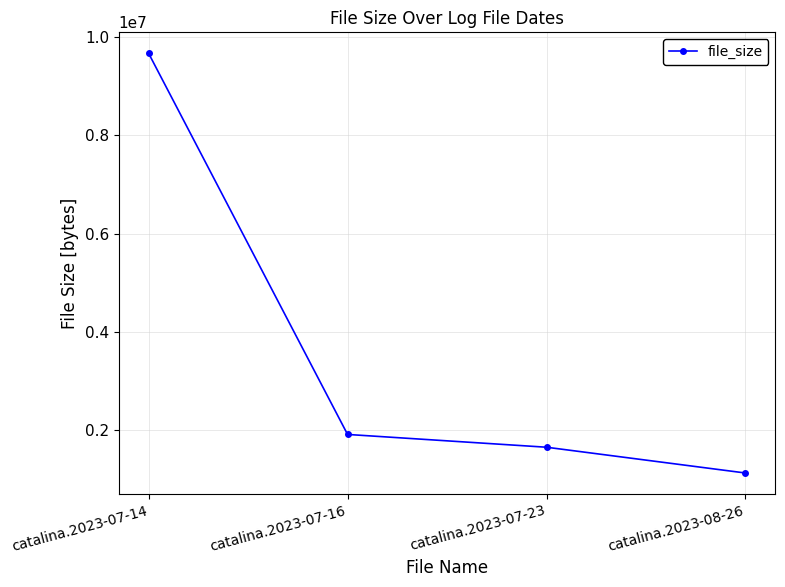

Which category has the highest value across all series?

catalina.2023-07-14